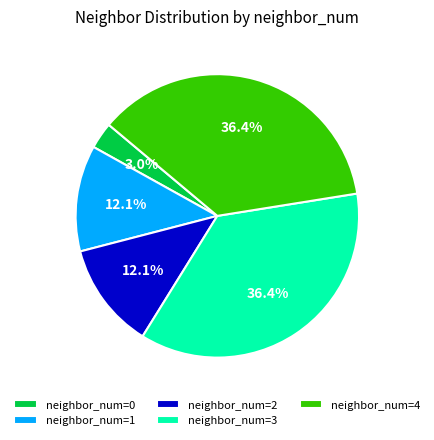

To the nearest percent, what is the difference between the largest and smallest slice percentages?

33%